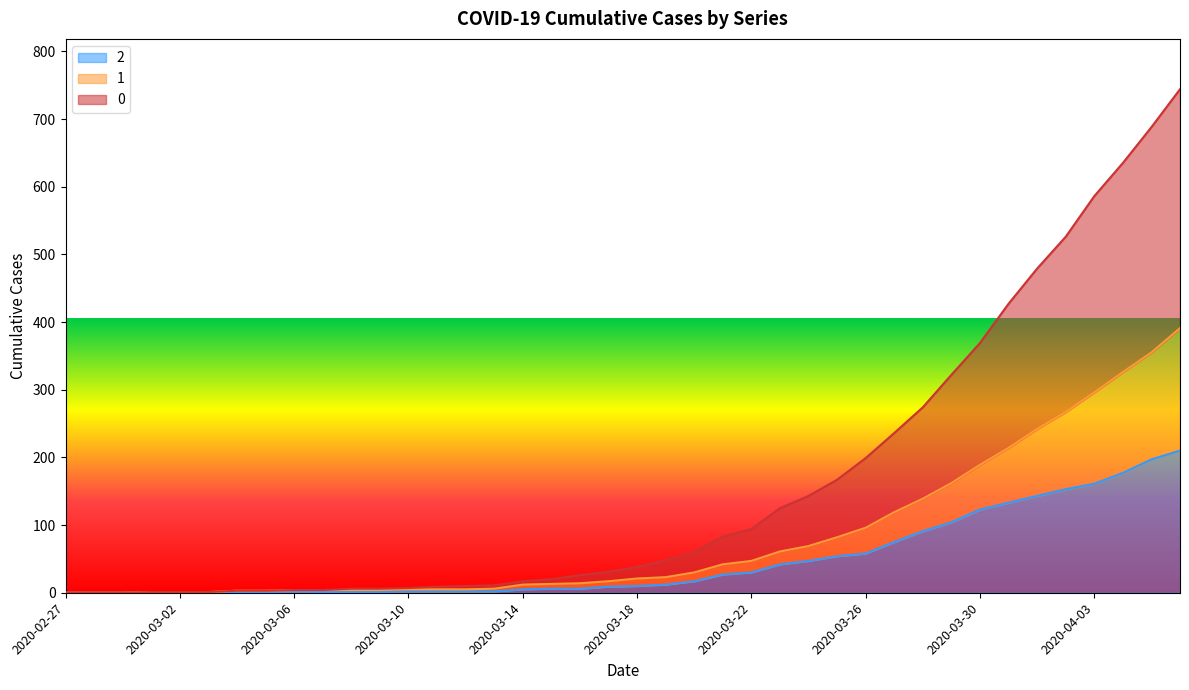

True or false: 0 has a value of 7 at 2020-03-10.

True